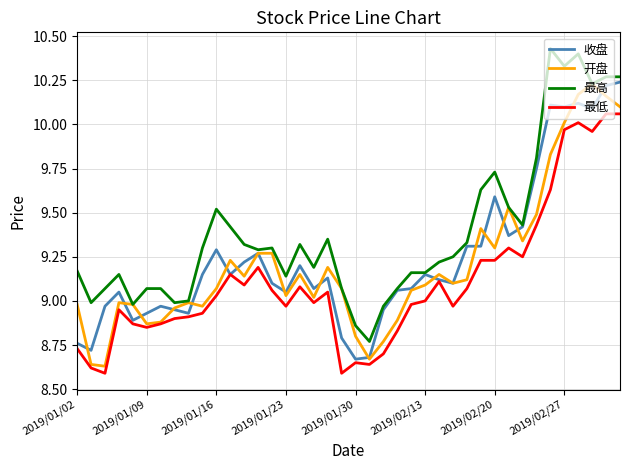

Which series has the largest total across all categories?

最高